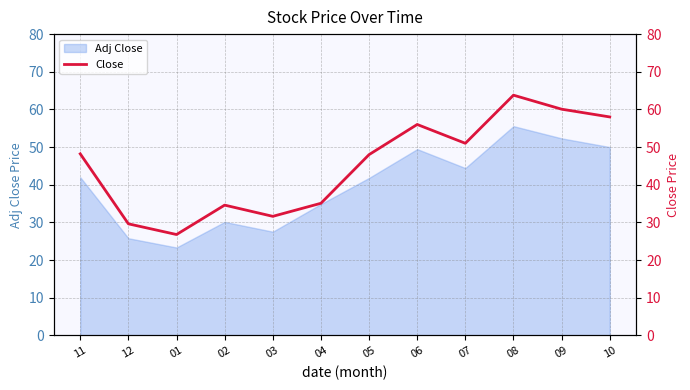

At which label does the data first exceed 48?

11